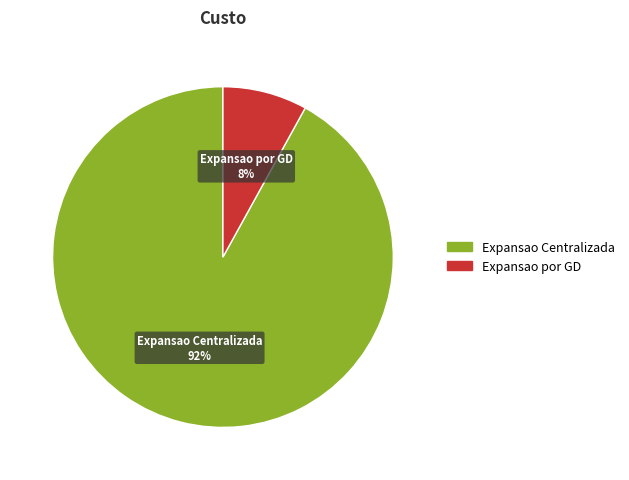

True or false: Expansao por GD accounts for 1% of the total.

False